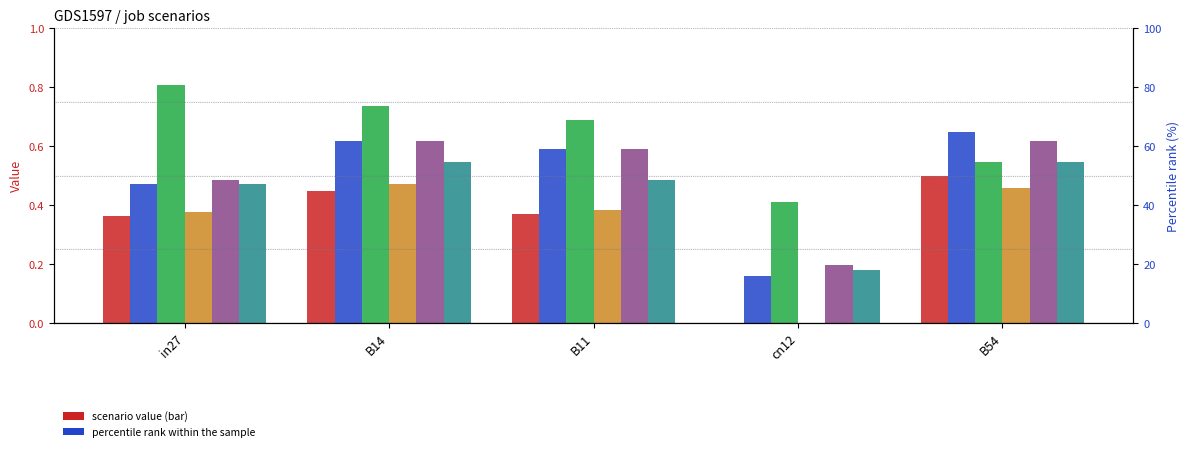

What is the total value across all series at B54?

3.3